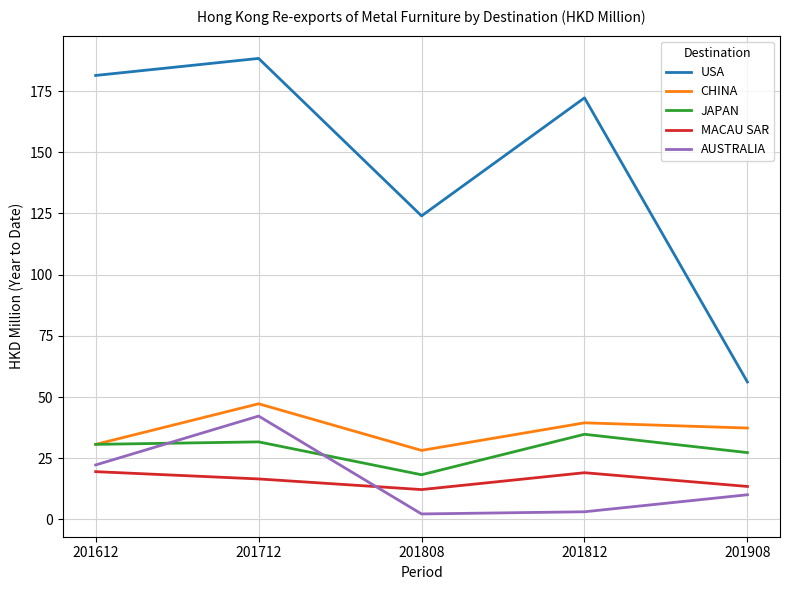

What is the greatest value displayed?

188.4